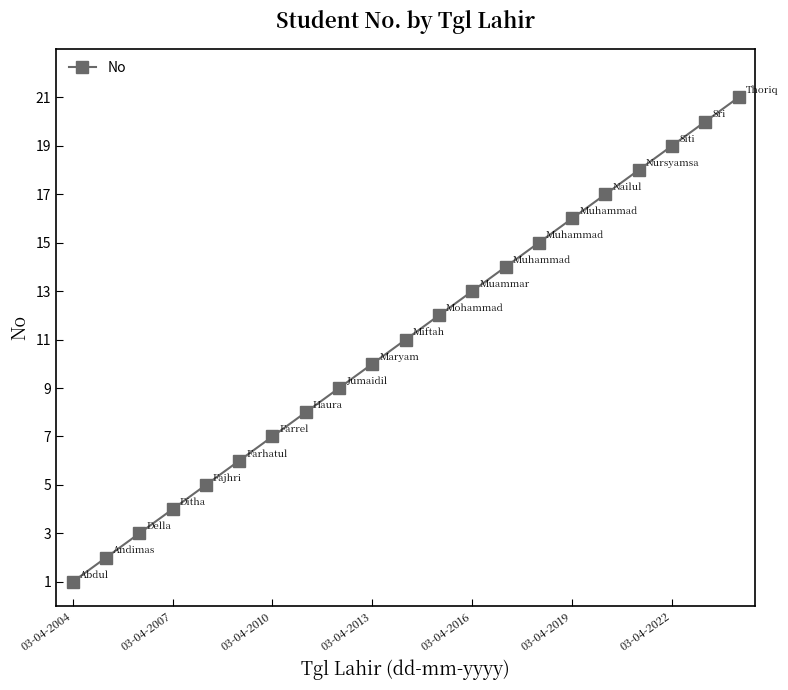

What is the average value?

11